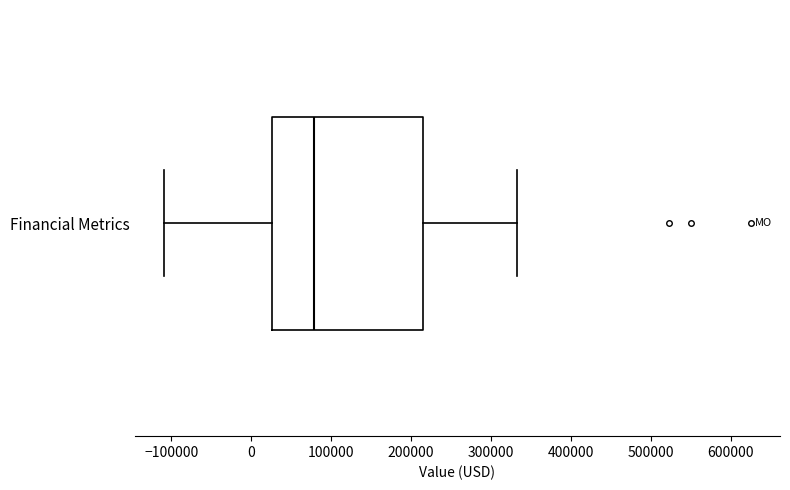

Transcribe this box plot: give where the median line is, the range the box spans, and where the two whiskers end, as read against the x-axis. The values are not printed on the chart, so give them approximately, as read against the axis.

median 80000, box 30000 to 220000, whiskers -110000 to 330000